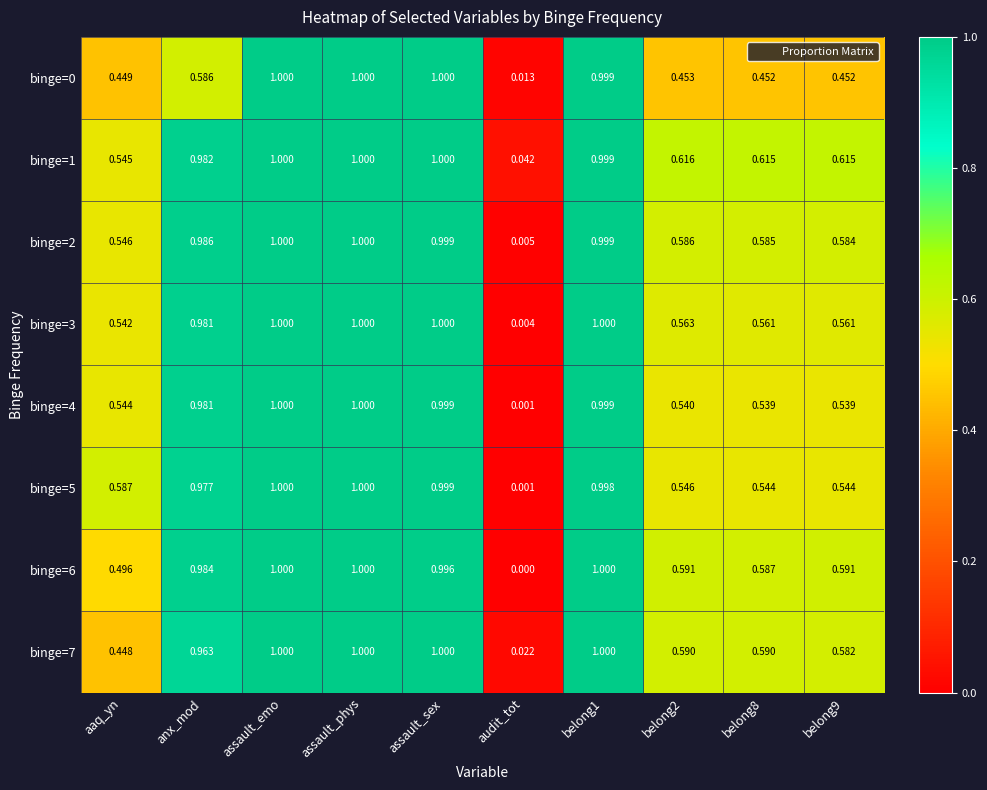

Which series has the largest total across all categories?

binge=1